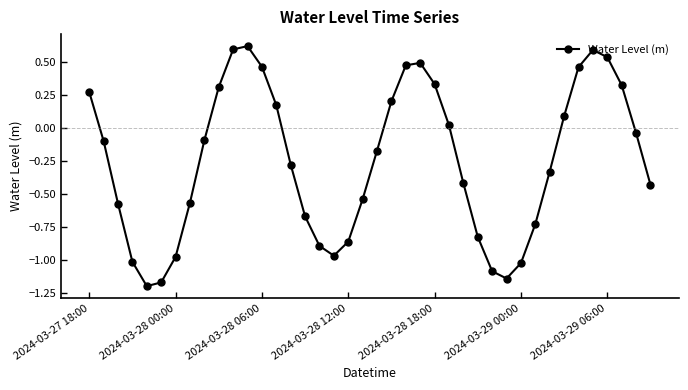

How many values exceed 0?

16